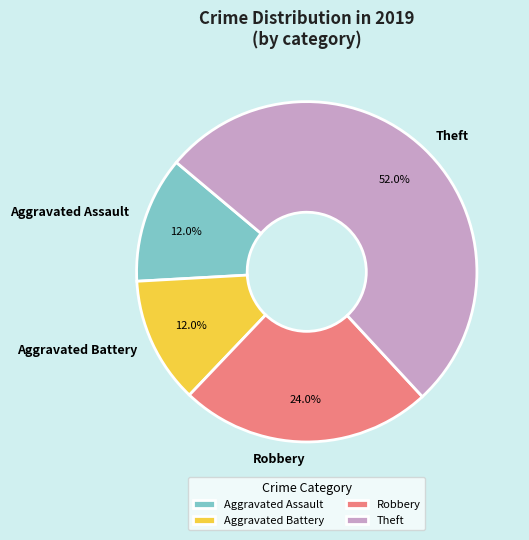

Between Robbery and Aggravated Assault, which is larger?

Robbery